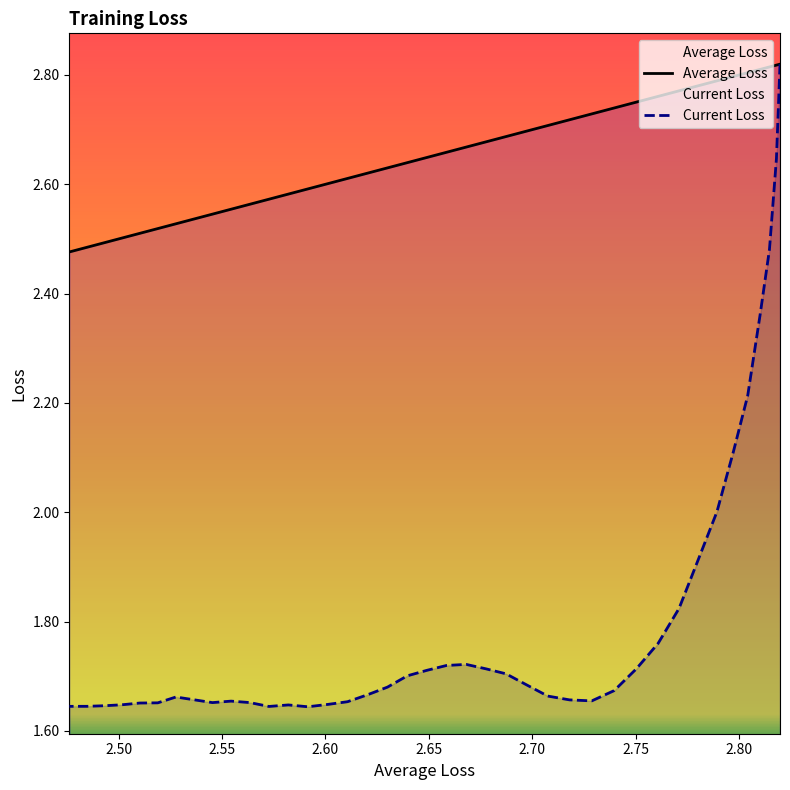

What are all the series names shown in the legend?

Average Loss, Current Loss